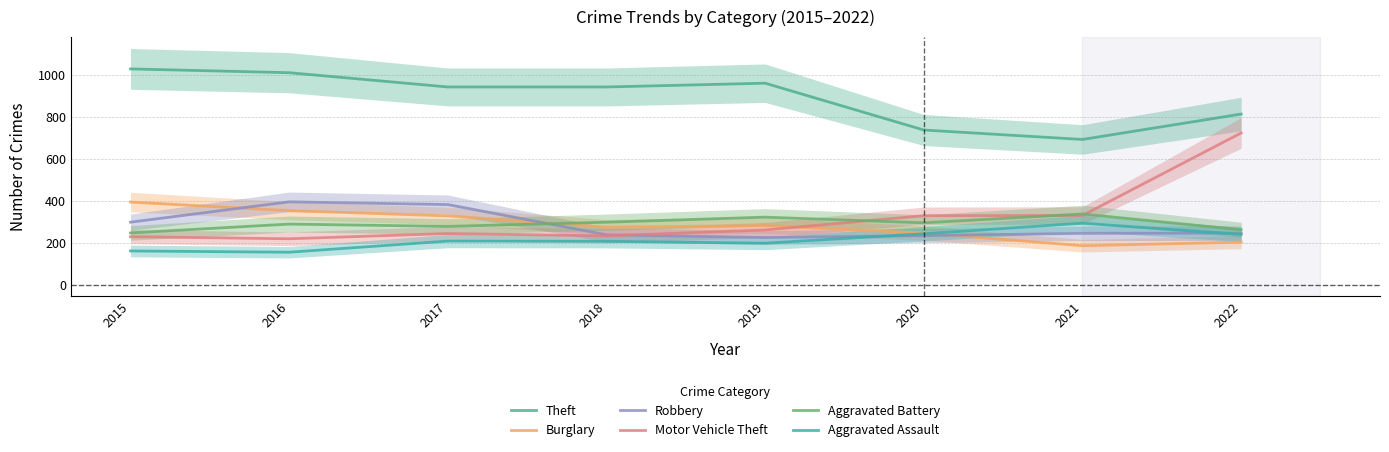

Which has a higher value, 2020 or 2022?

2022